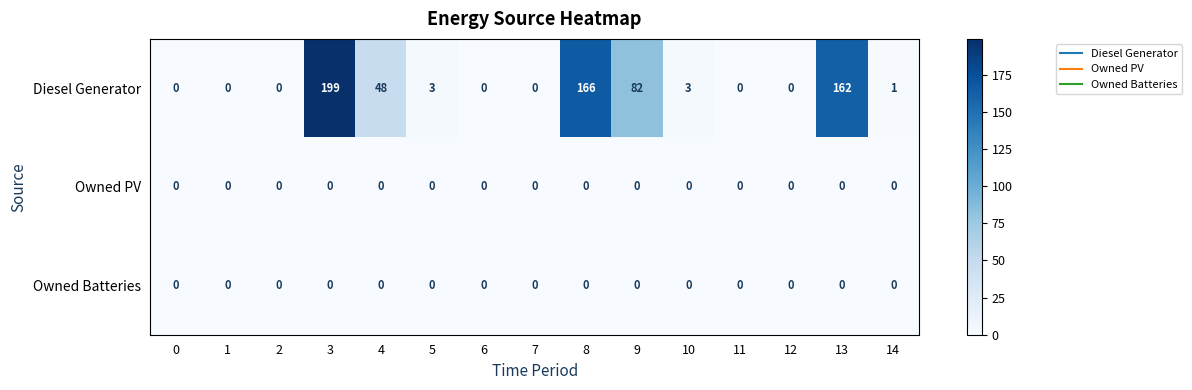

How many positive values does the Diesel Generator series have?

8